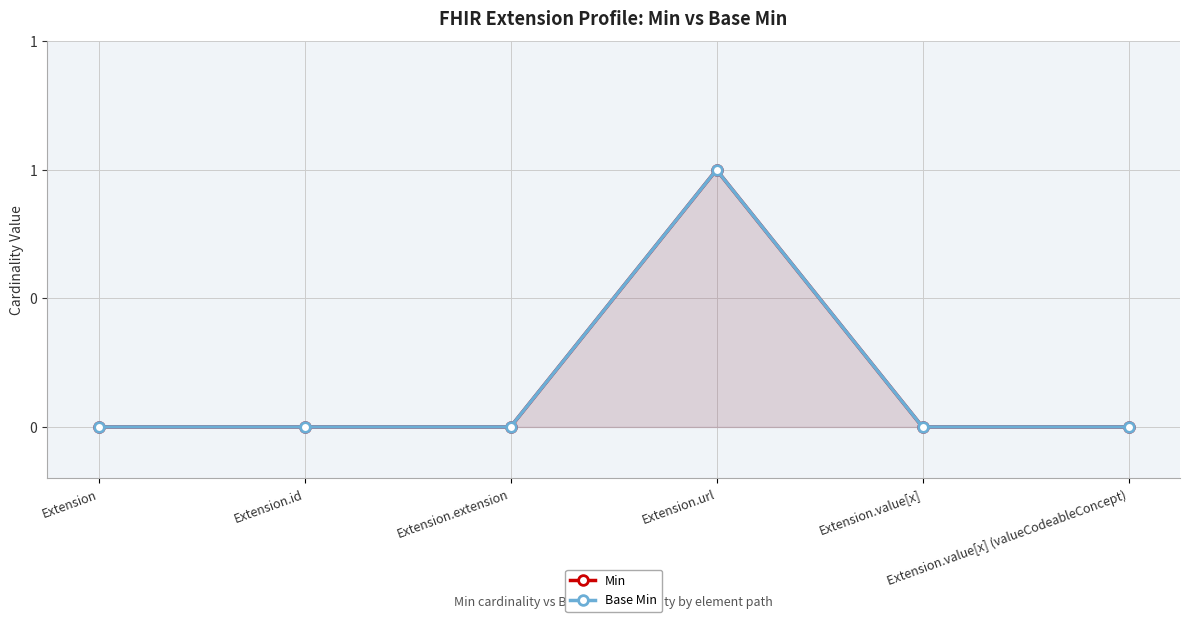

Count the number of categories in the chart.

6